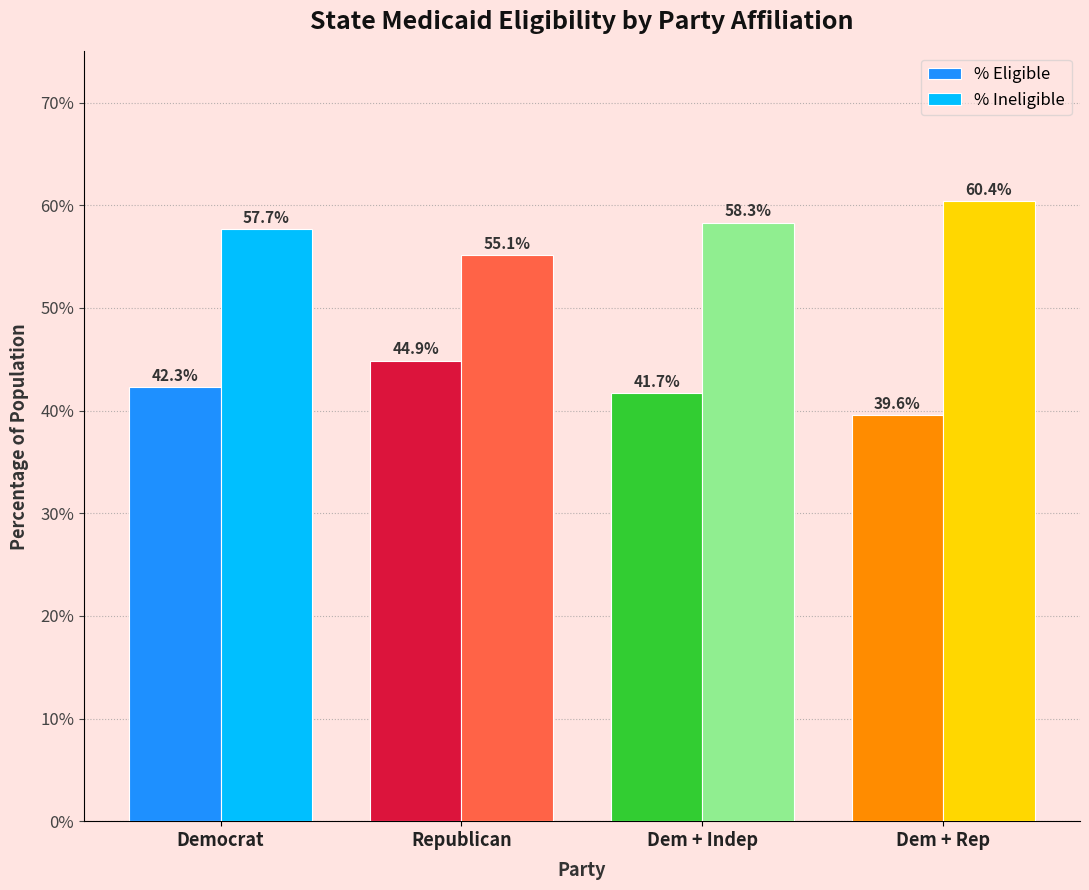

What is the label of the 3rd bar from the right?

Republican